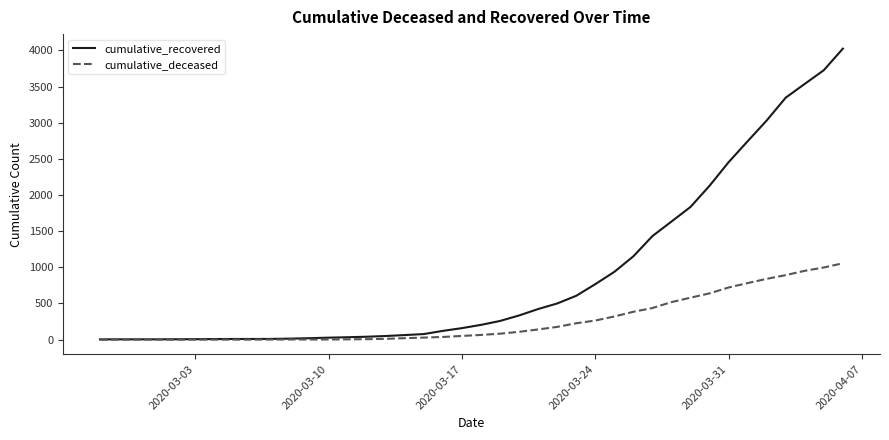

What is the highest value of the cumulative_deceased series?

1056